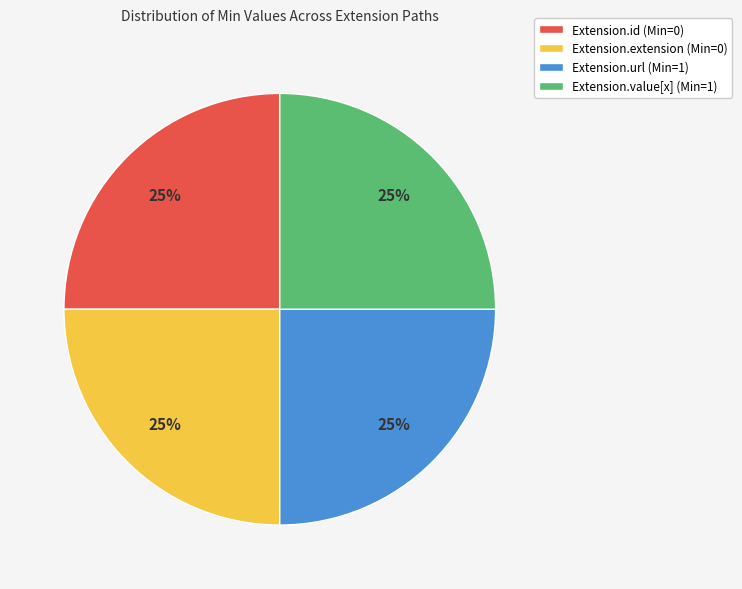

To the nearest percent, what is the combined percentage of Extension.value[x] (Min=1) and Extension.id (Min=0)?

50%